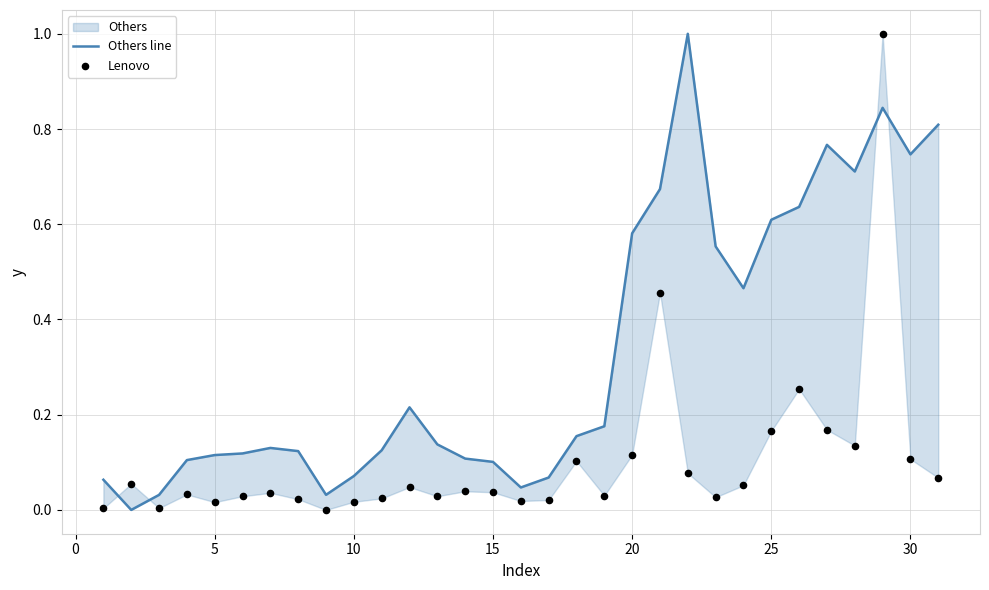

Which series contains the lowest Y value?

Others line